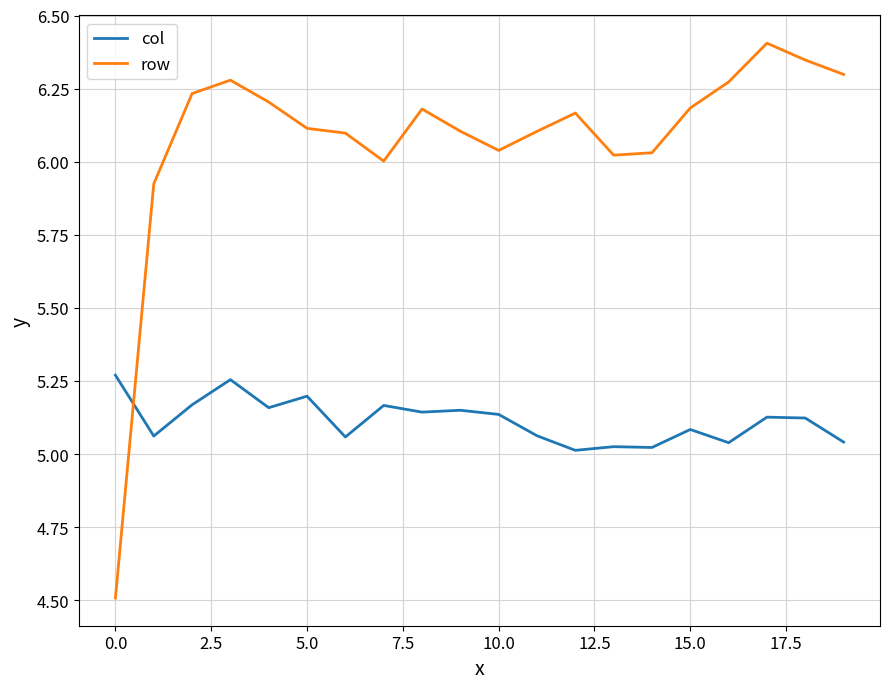

Which series has the largest total across all categories?

row